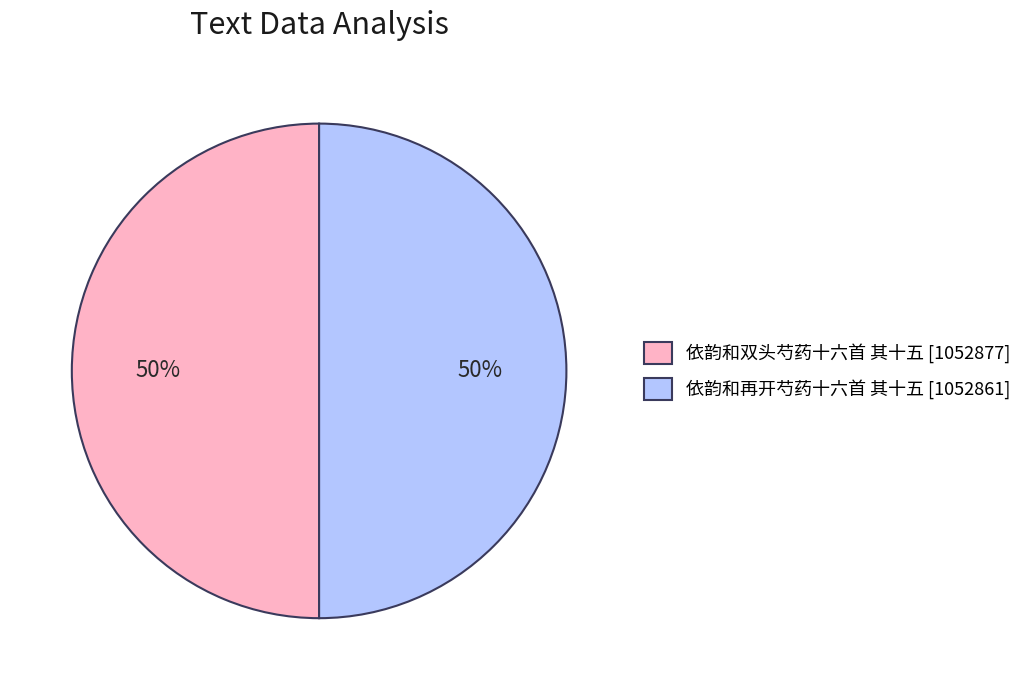

To the nearest percent, what is the average slice percentage?

50%